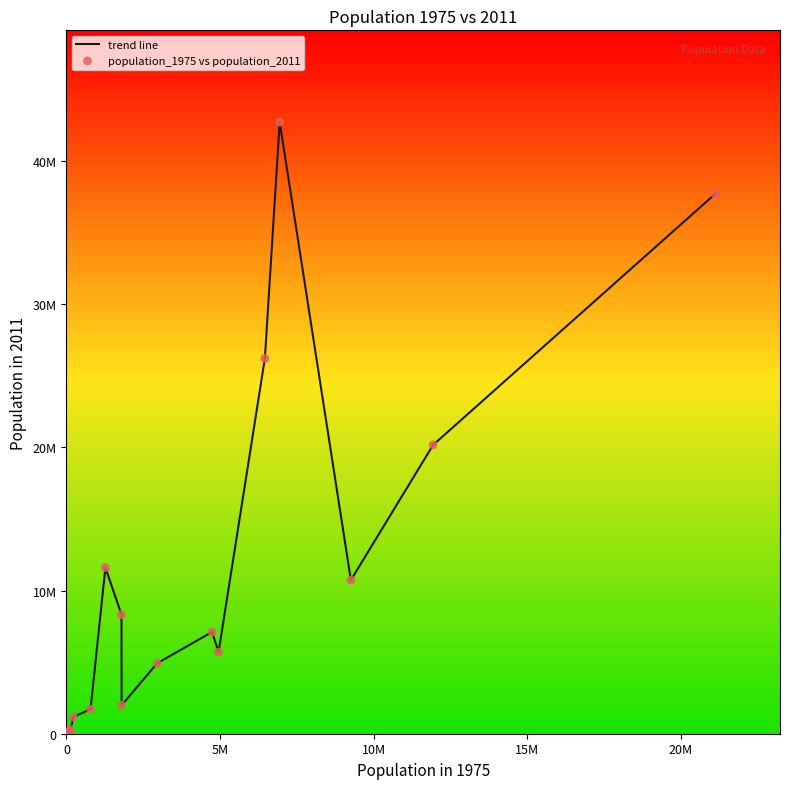

Does the chart have visible grid lines?

No